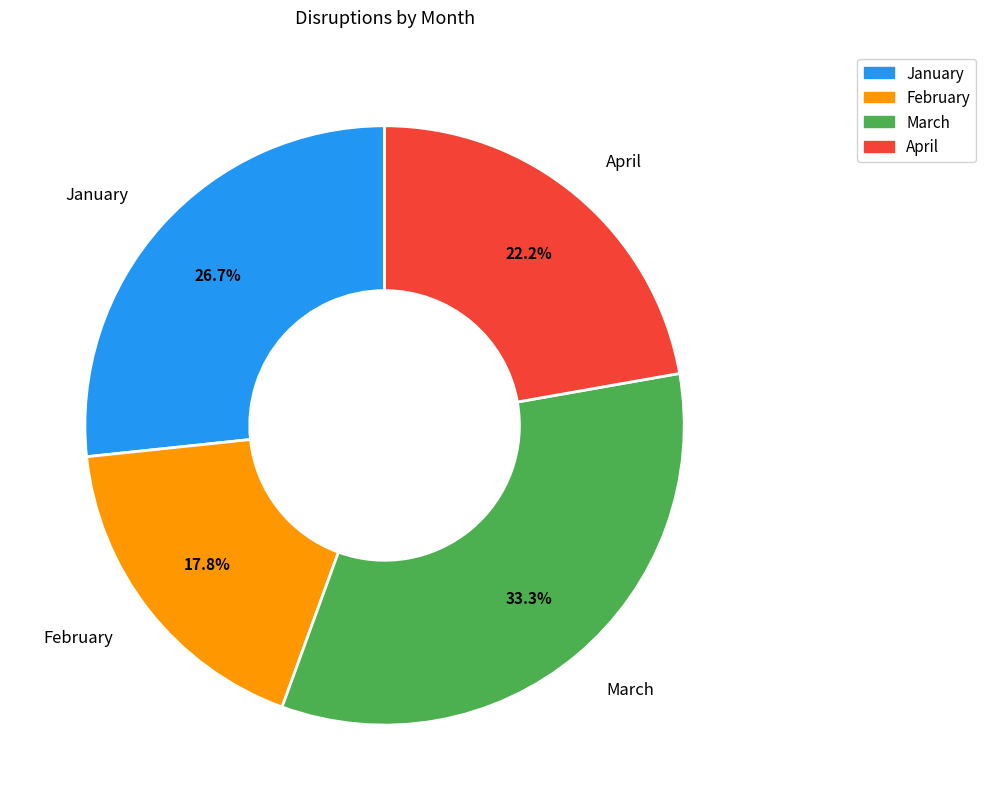

The February slice represents 5% of the pie. True or false?

False